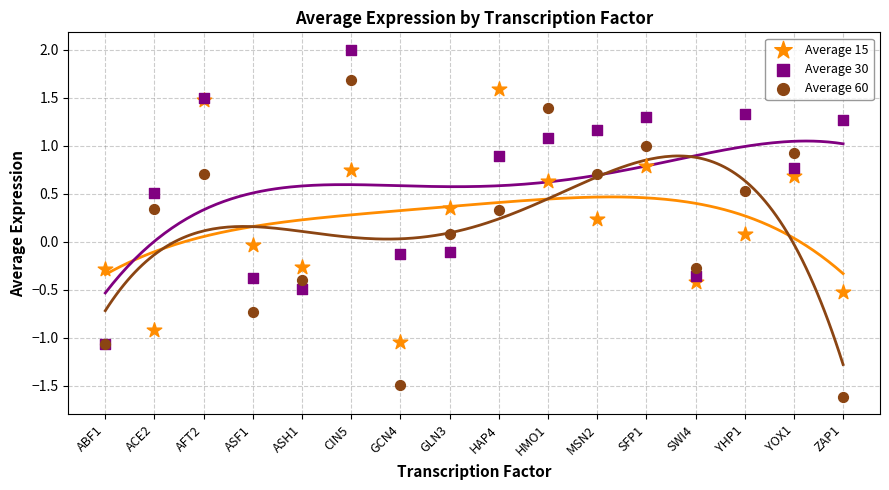

Which series contains the lowest Y value?

Average 60